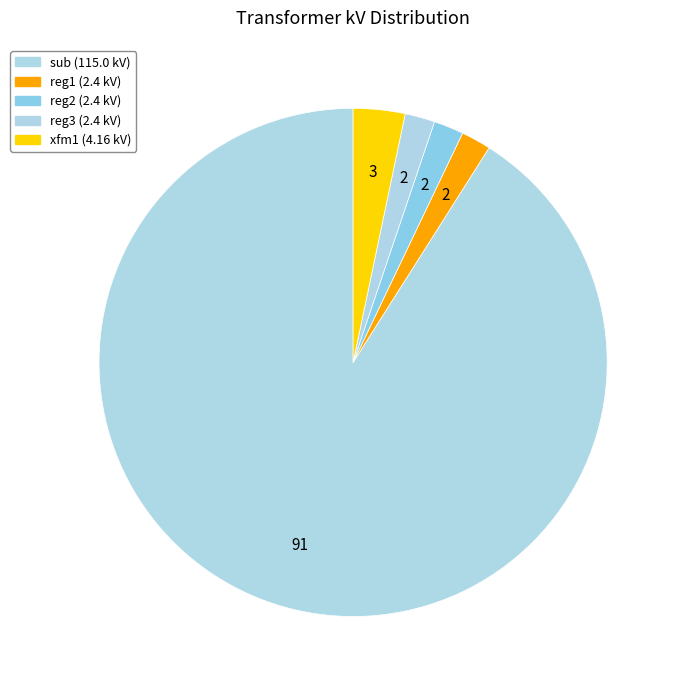

Which has a higher value, reg3 or reg1?

reg3